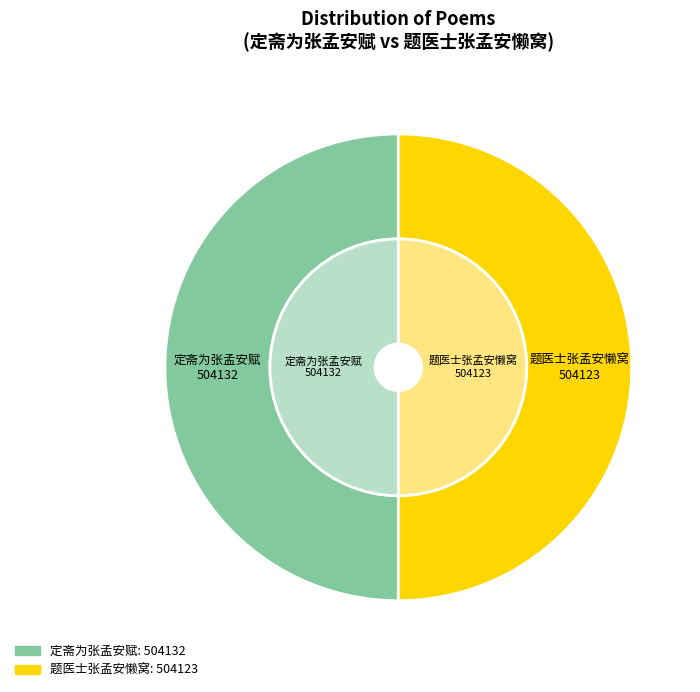

Which slice is the smallest?

题医士张孟安懒窝